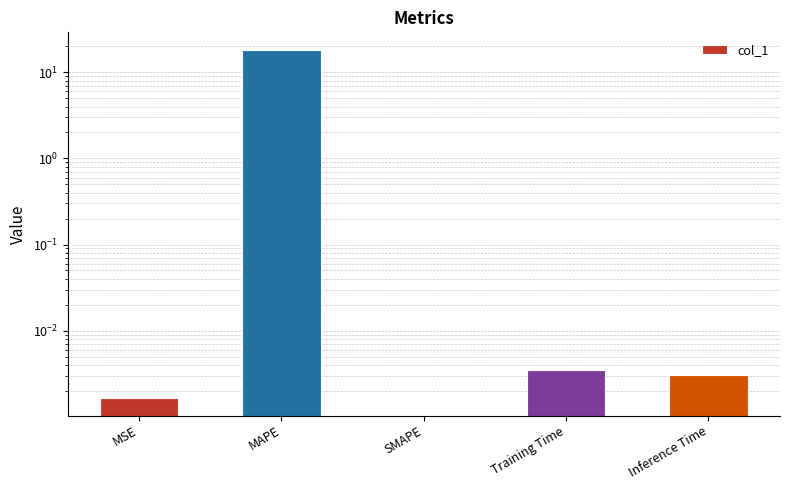

What is the label of the 1st bar from the left?

MSE